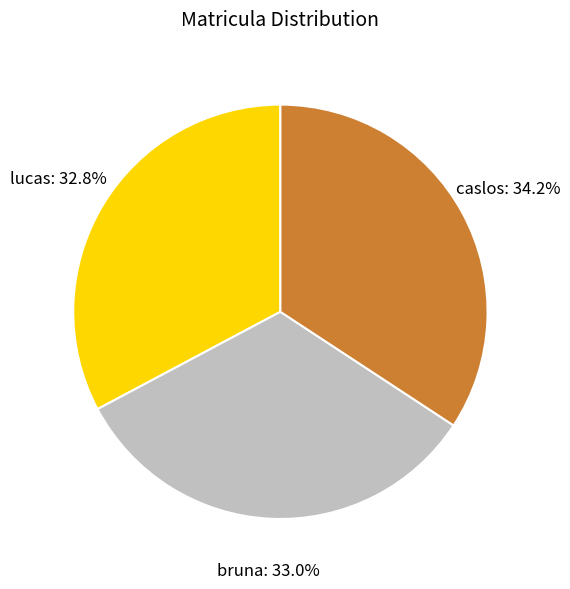

Approximately how many times larger is the value at caslos compared to bruna?

1.0